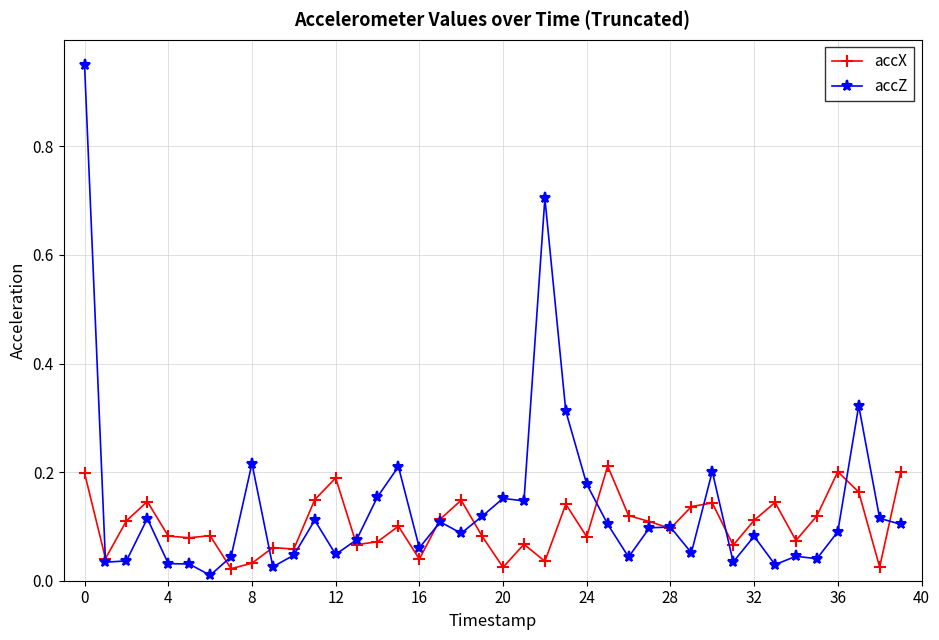

How many accX values are between 0 and 1?

40